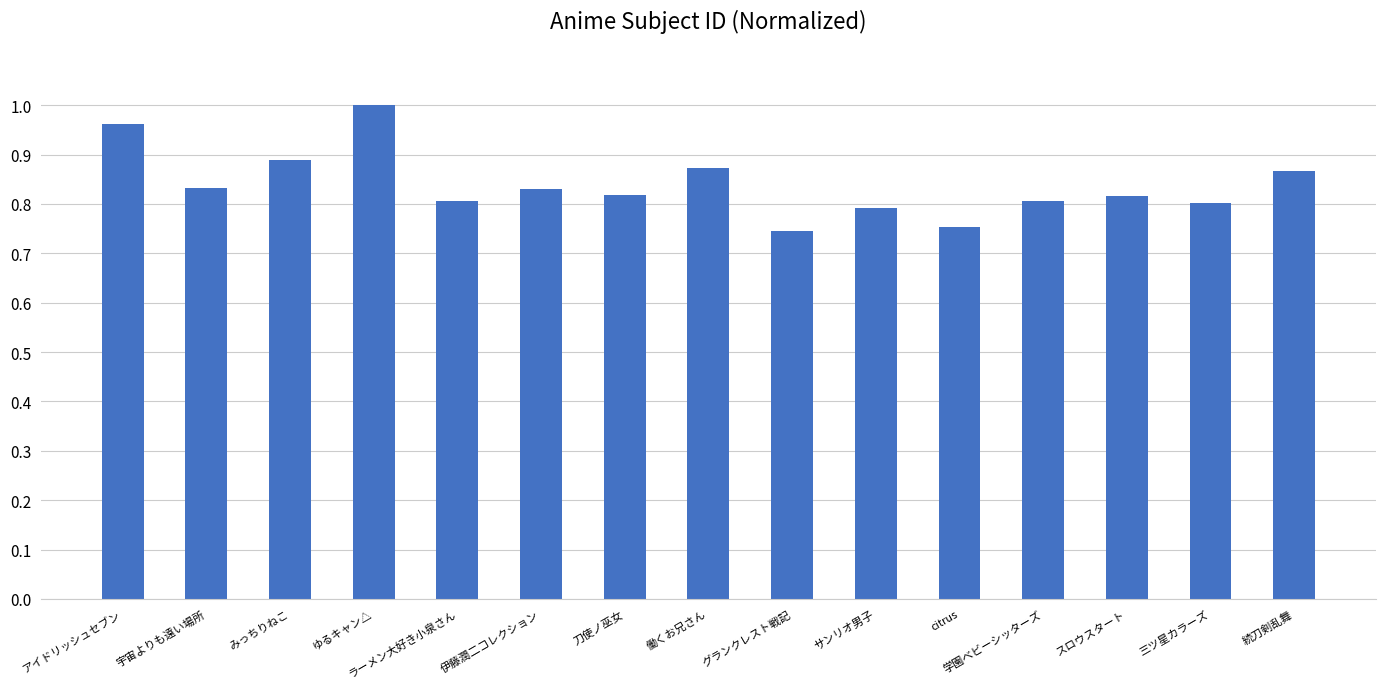

Between スロウスタート and グランクレスト戦記, which is larger?

スロウスタート